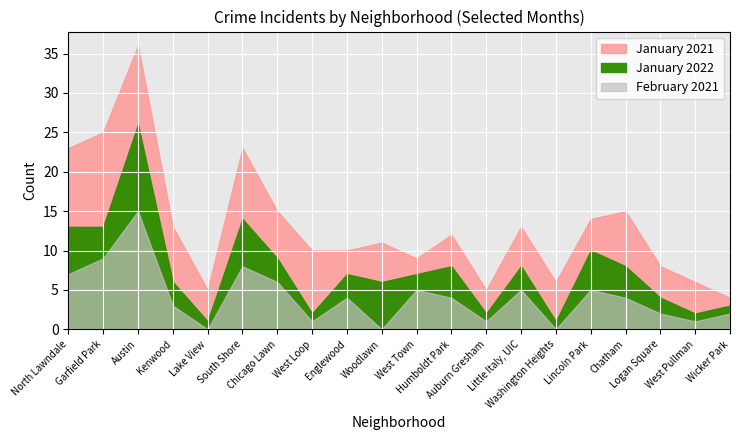

Between Lake View and Garfield Park, which is larger?

Garfield Park